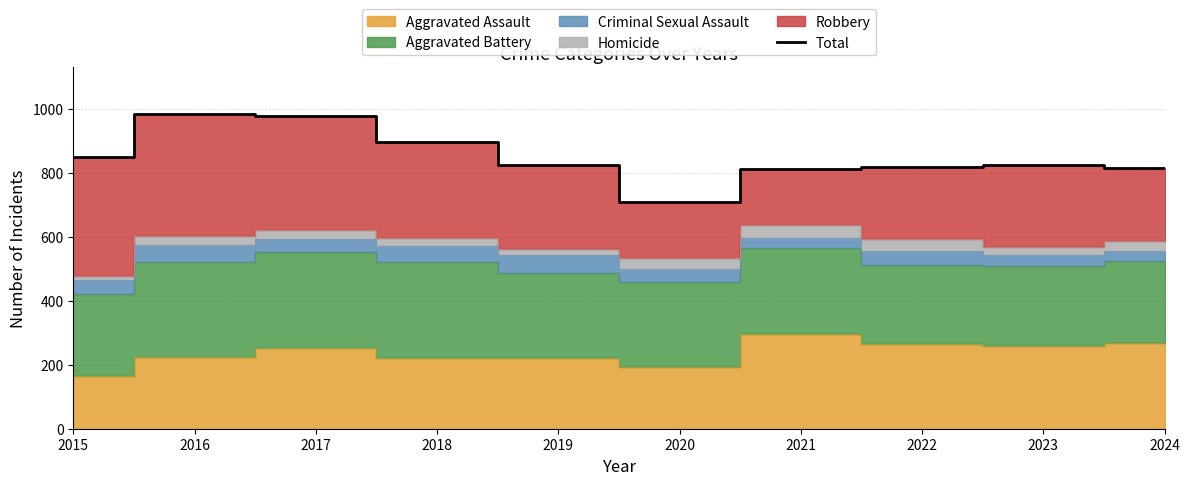

What is the smallest value displayed?

708